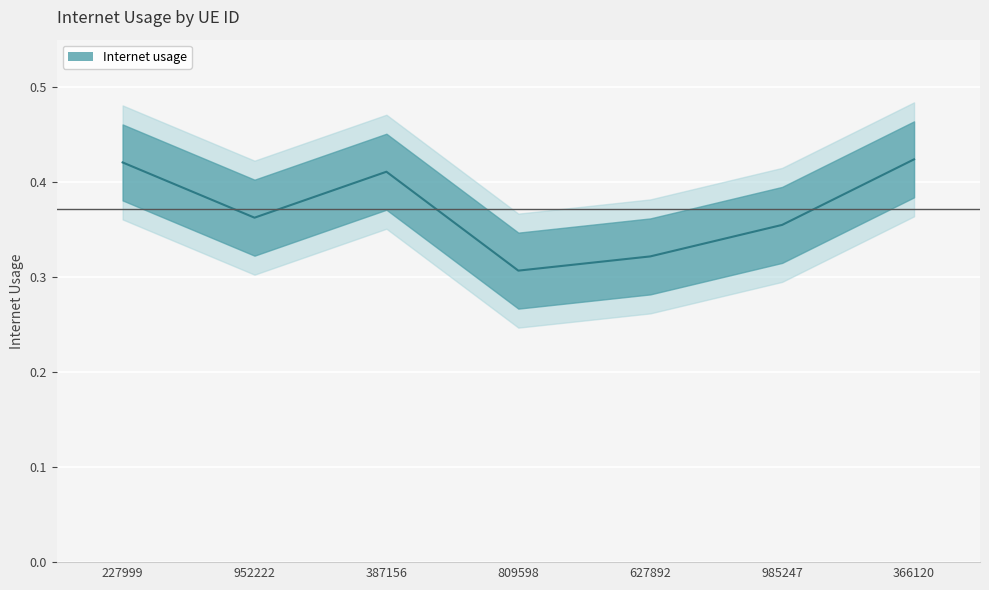

How many interior local peaks (higher than both neighbors) does the data have?

1